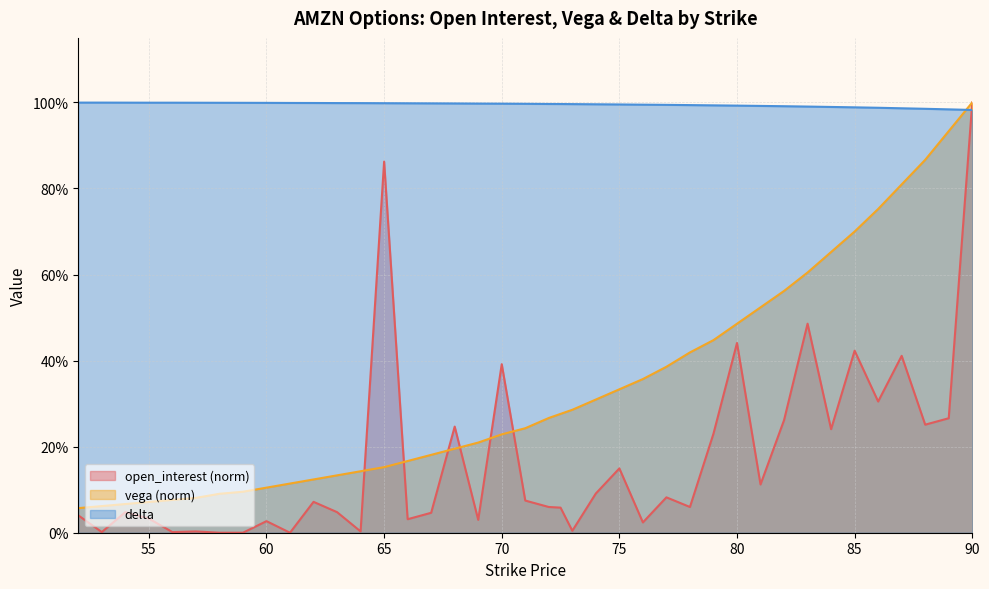

What is the spread (max minus min) of values at 73?

1.0